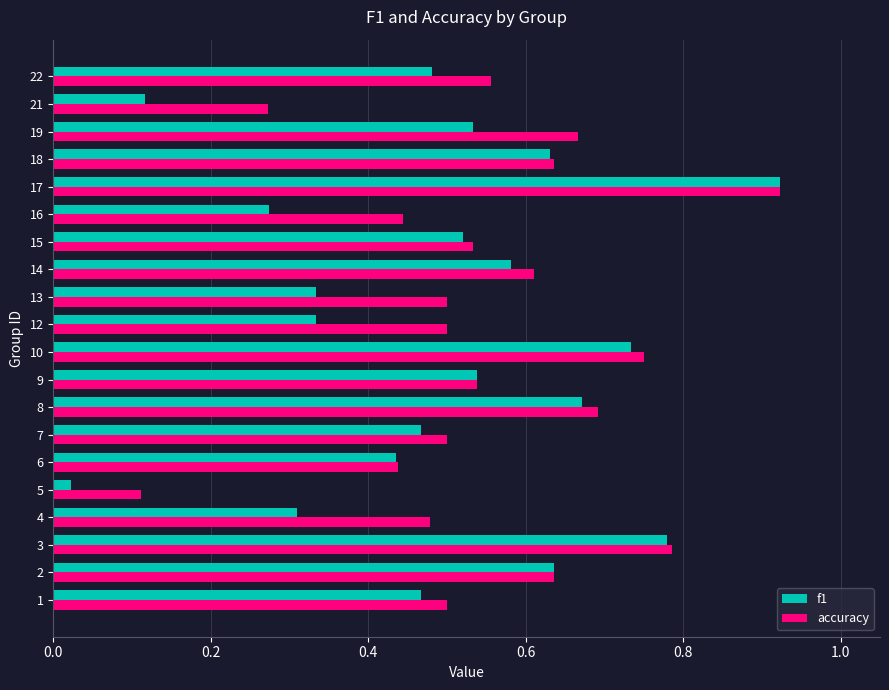

Which series has the widest spread of values?

f1